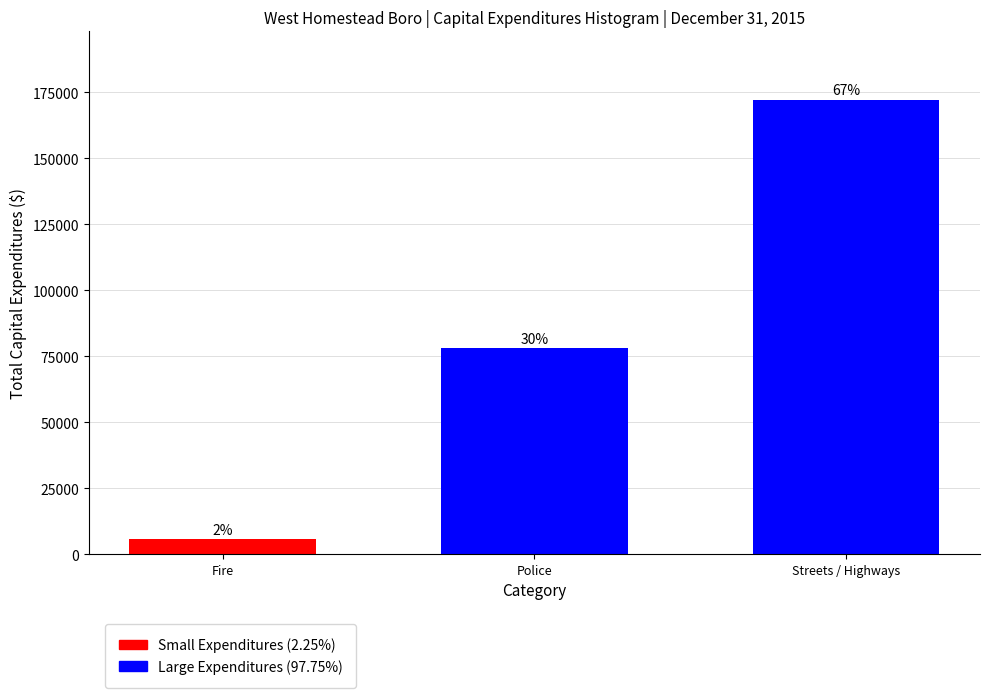

Does the chart contain any negative values?

No